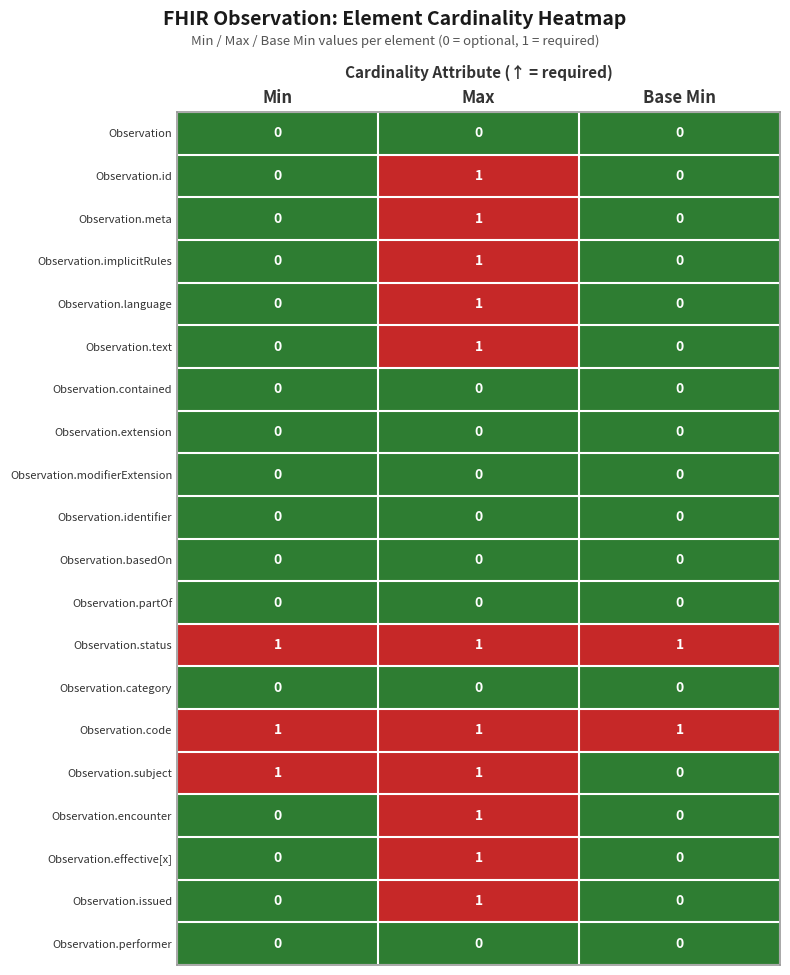

How many Observation.issued values are between 0 and 1?

3